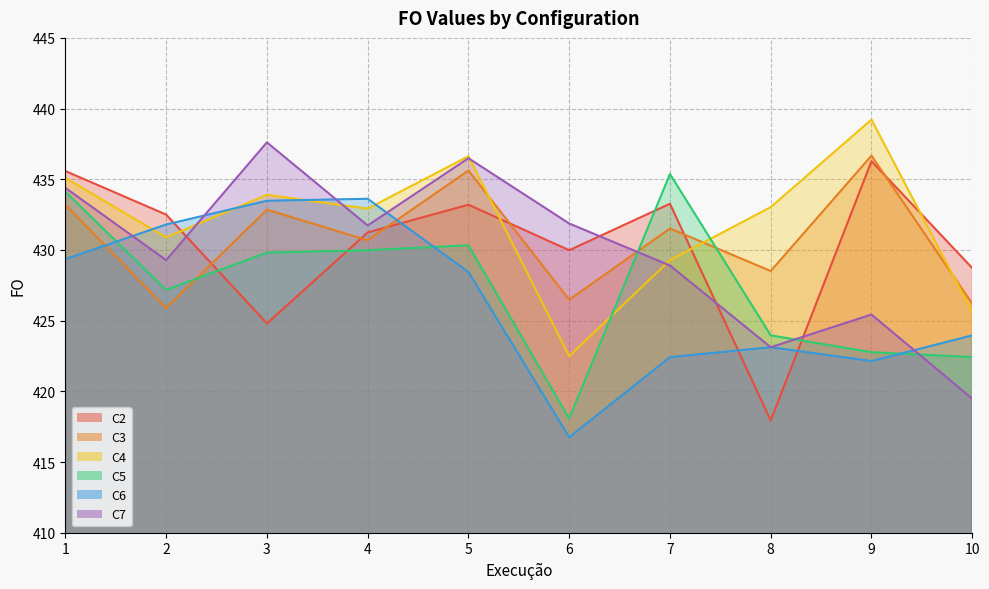

What is the value of the C5 point at the 7th from the left?

435.4